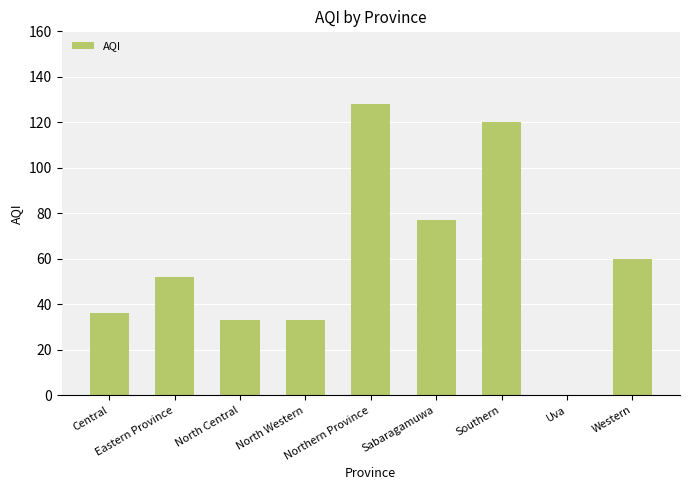

Which has a higher value, Western or Eastern Province?

Western